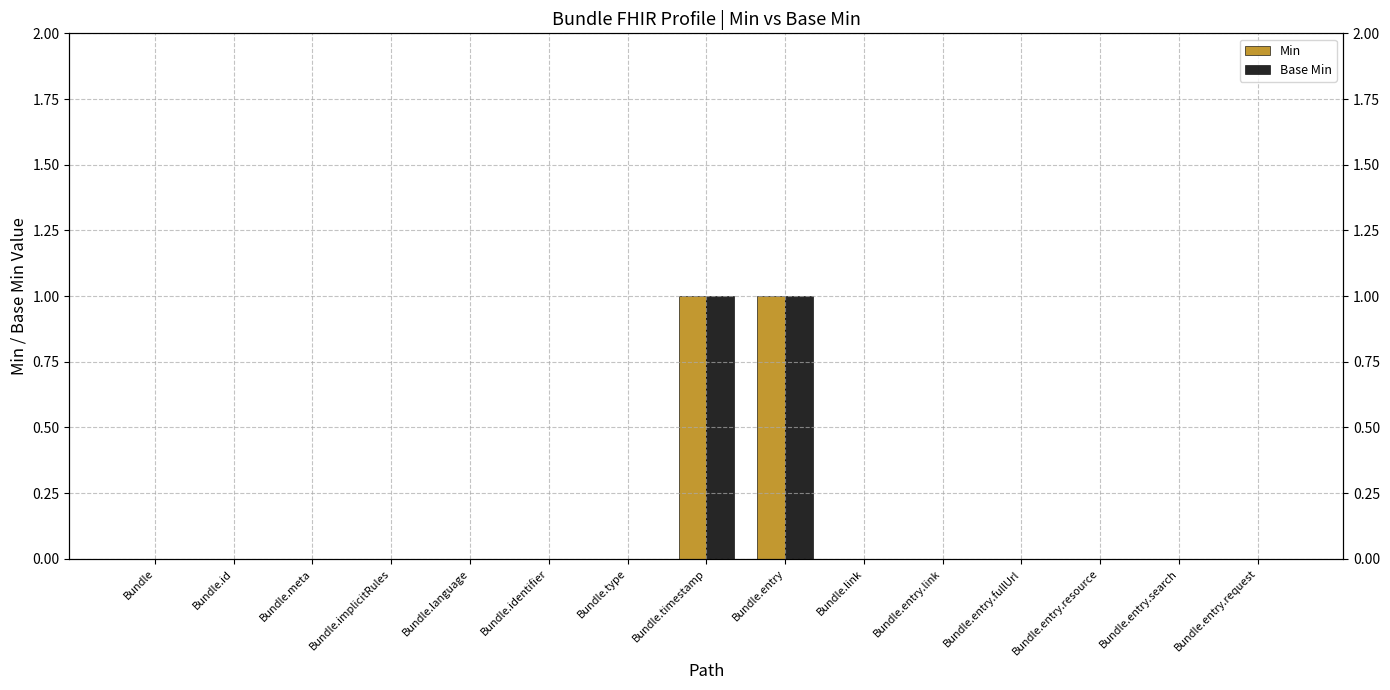

What is the label of the 6th bar from the left?

Bundle.identifier